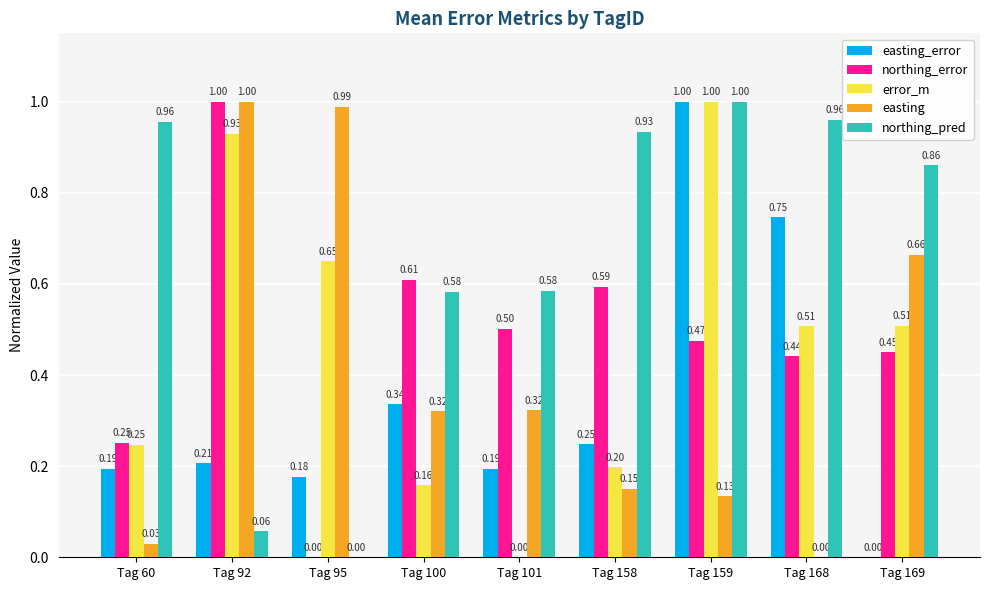

What is the sum of the error_m values at Tag 101 and Tag 159?

1.0